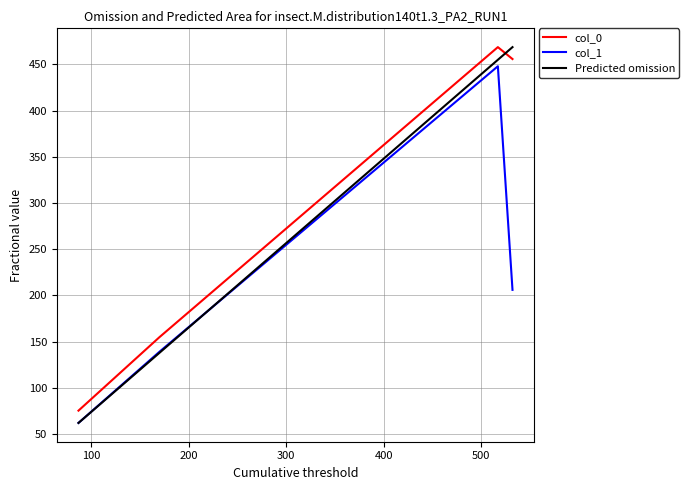

True or false: col_1 has more than 2 interior local peaks.

False